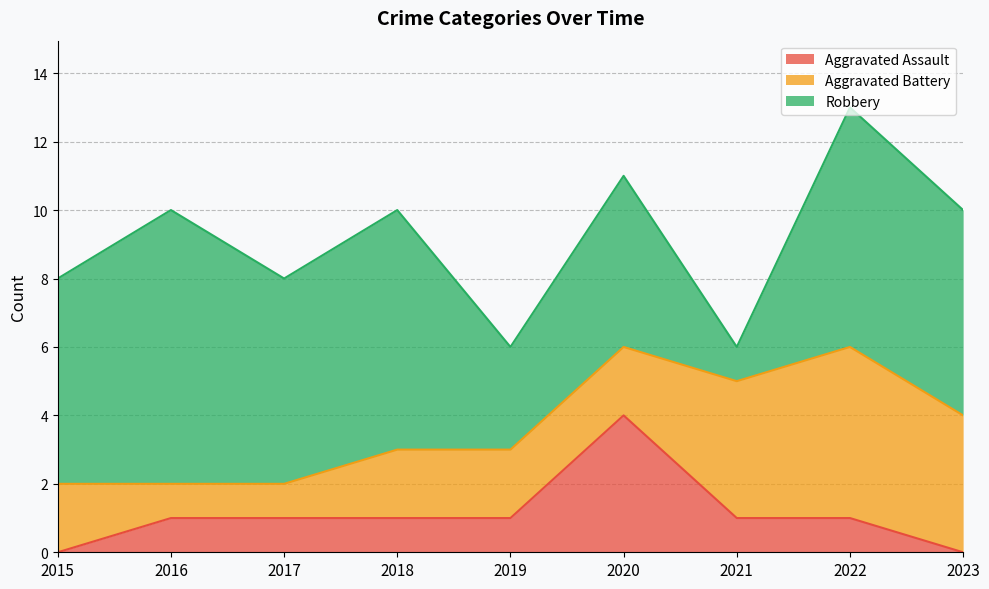

List the labels in order of Robbery value, largest first.

2016, 2018, 2022, 2015, 2017, 2023, 2020, 2019, 2021